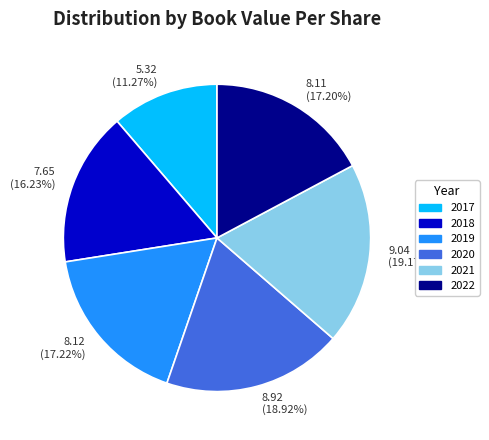

Does 9.04 (19.17%) represent more than half of the total?

No